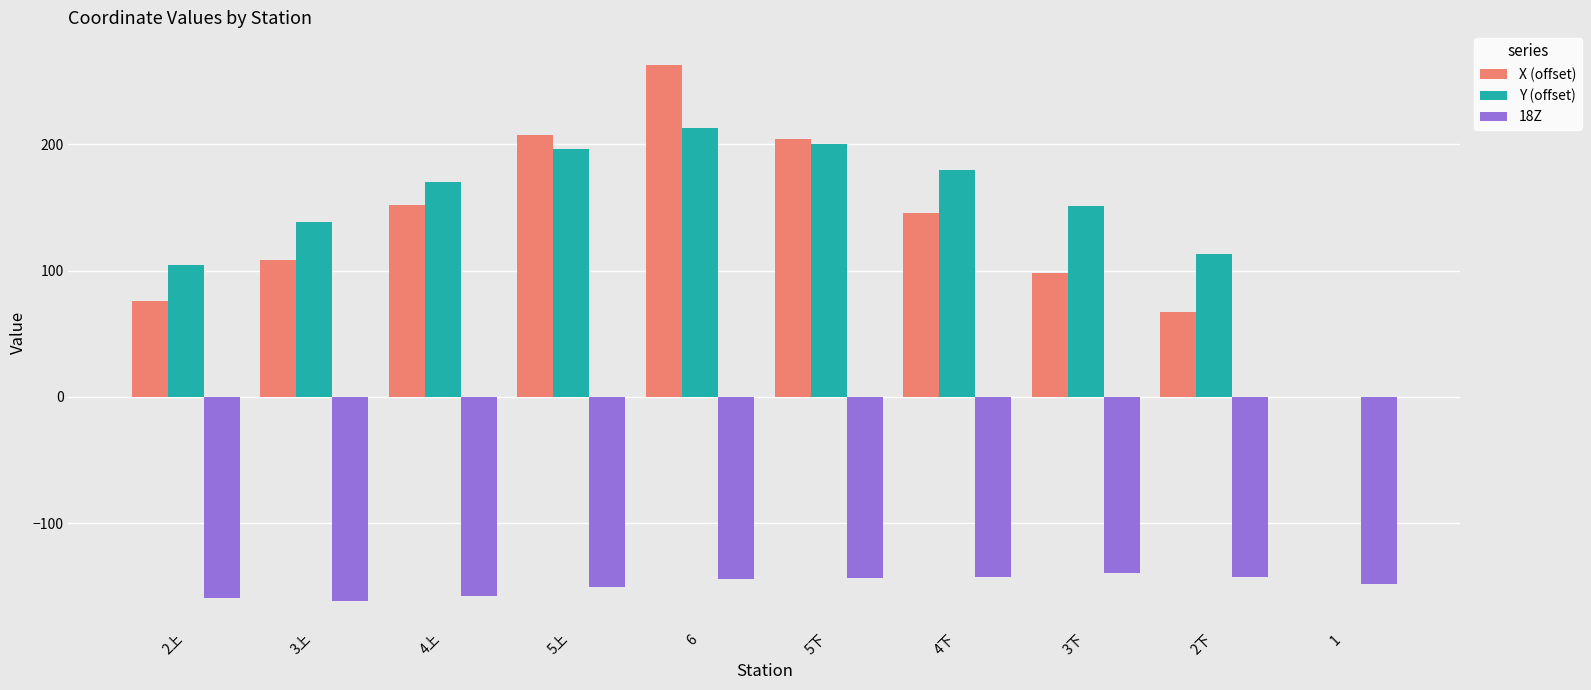

The value of Y (offset) at 5下 is 200.4. True or false?

True